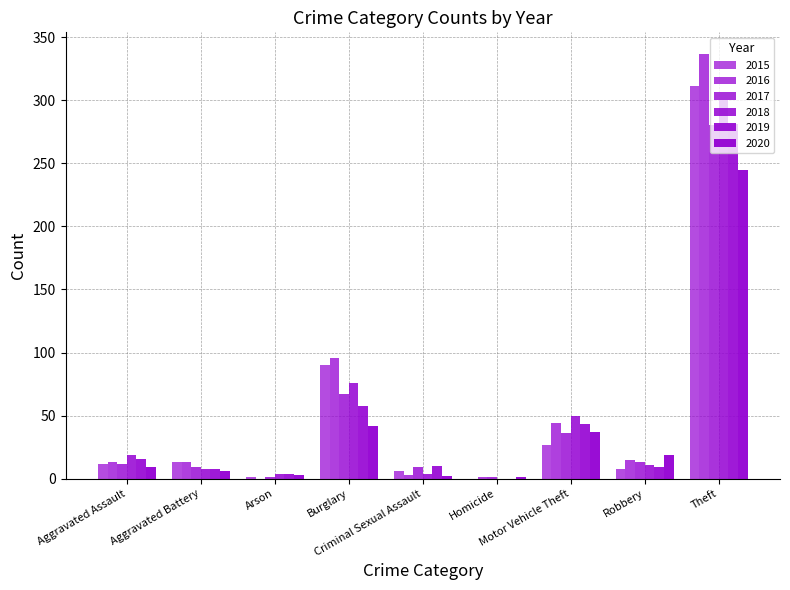

Which category has the lowest value in the 2015 series?

Homicide